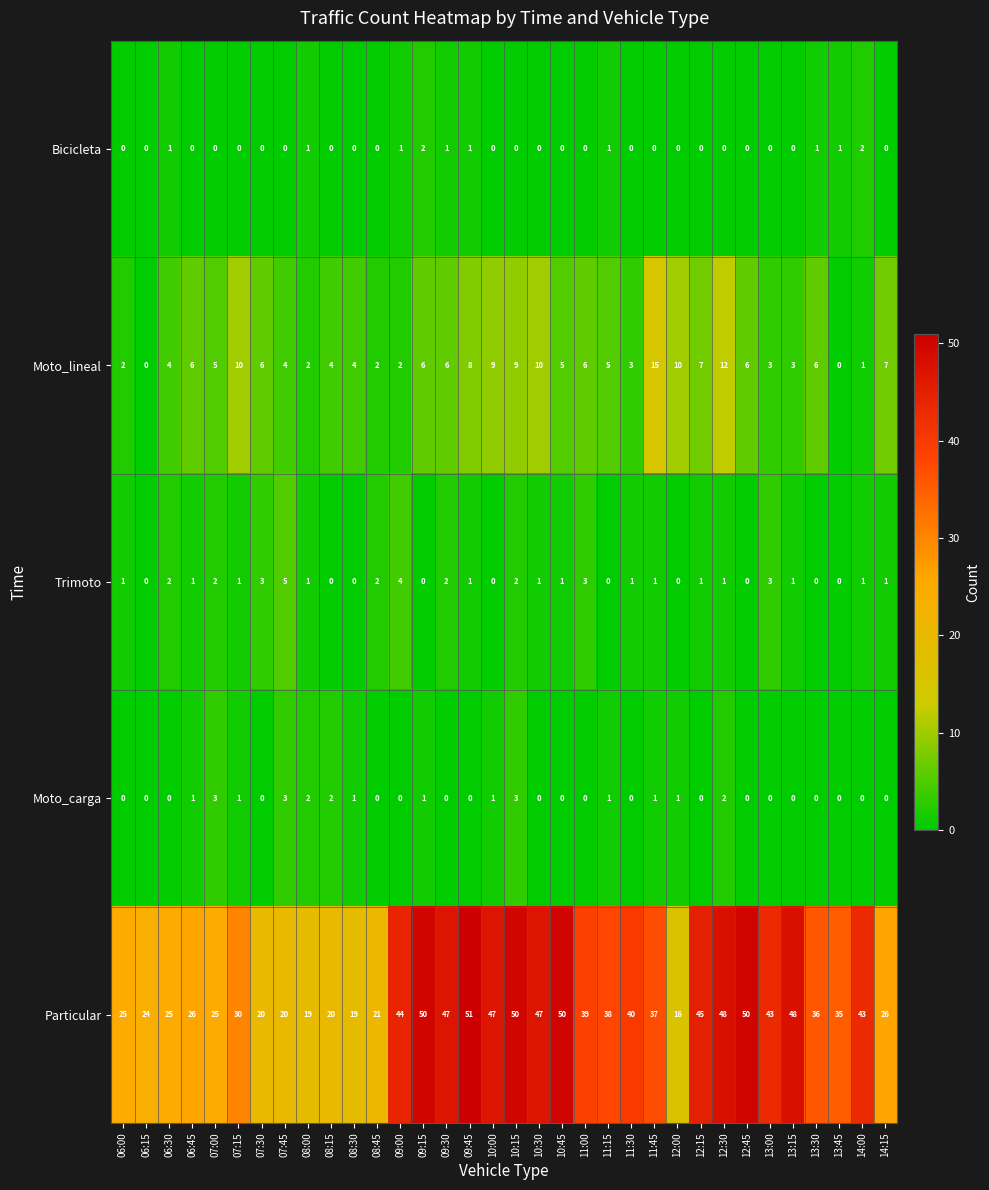

Rank the series by their maximum value, from highest to lowest.

Particular, Moto_lineal, Trimoto, Moto_carga, Bicicleta